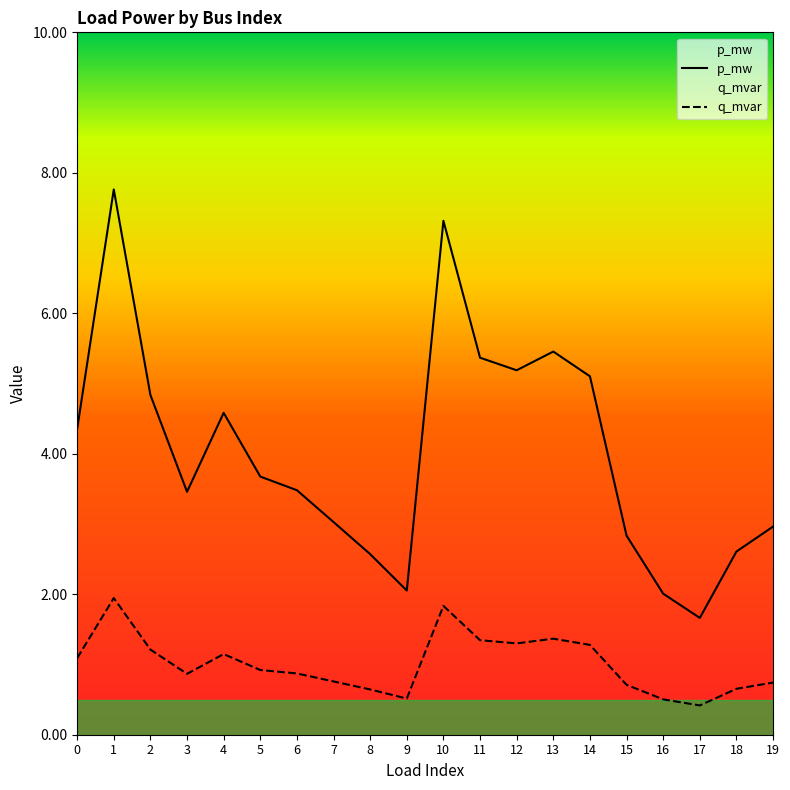

Count the q_mvar values in the range 0 to 1.

20